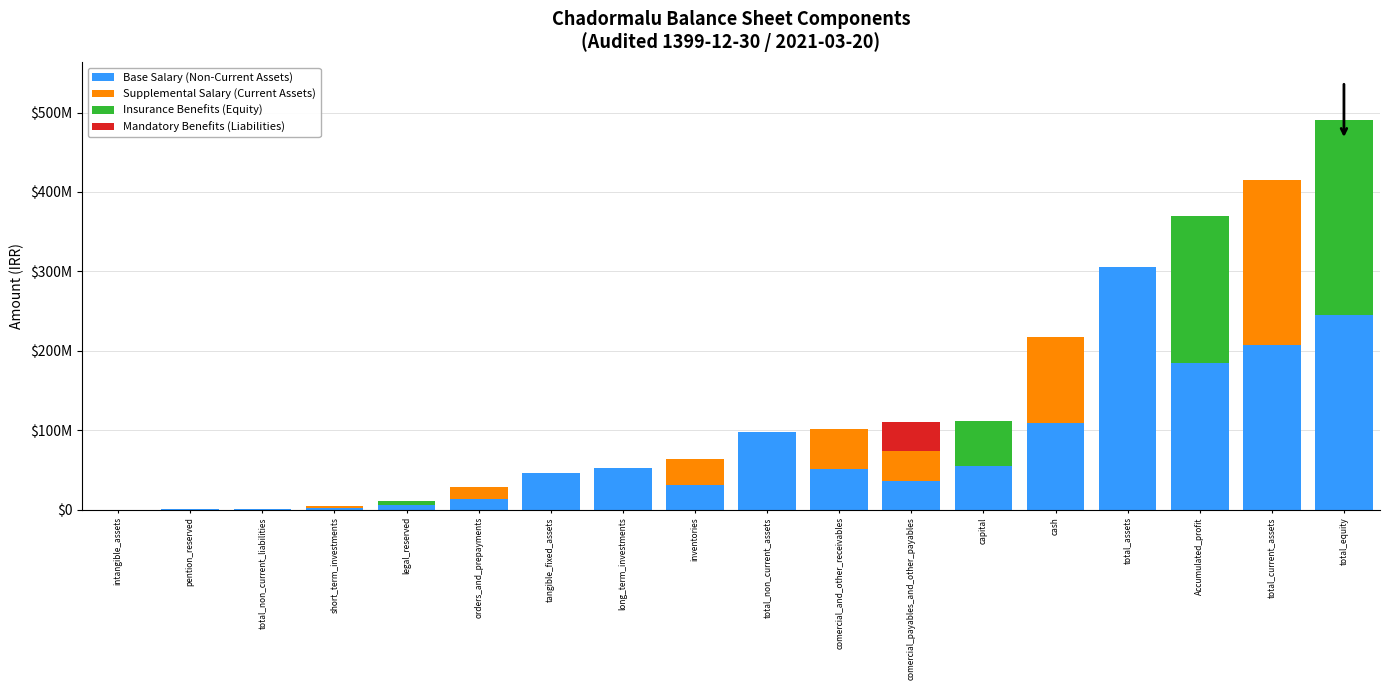

Does the chart contain stacked bars?

Yes